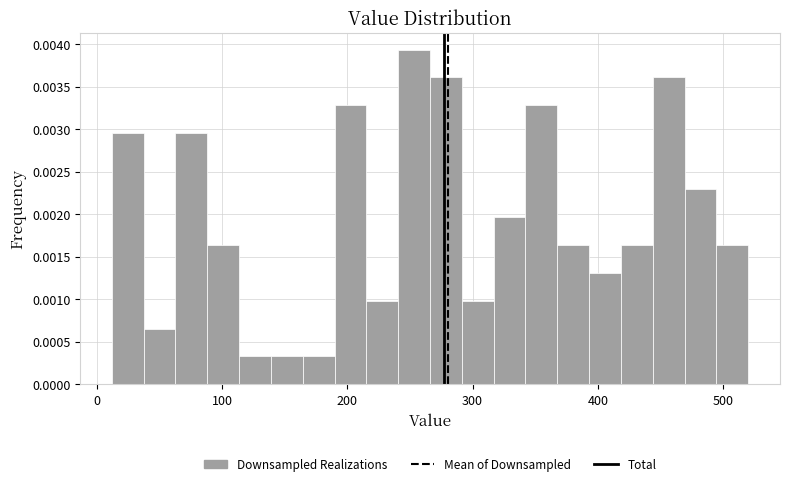

Read against the x-axis, roughly where is the centre of the tallest bar?

250